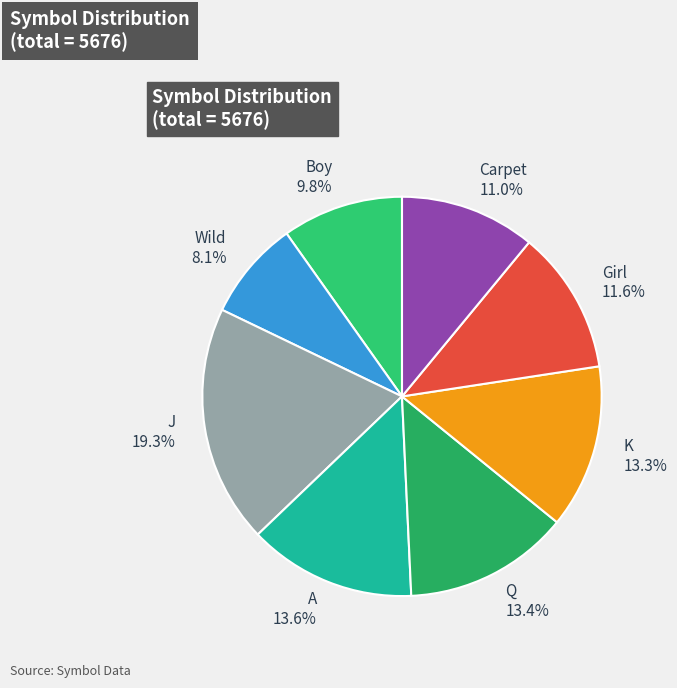

What is the largest slice in the pie chart?

J